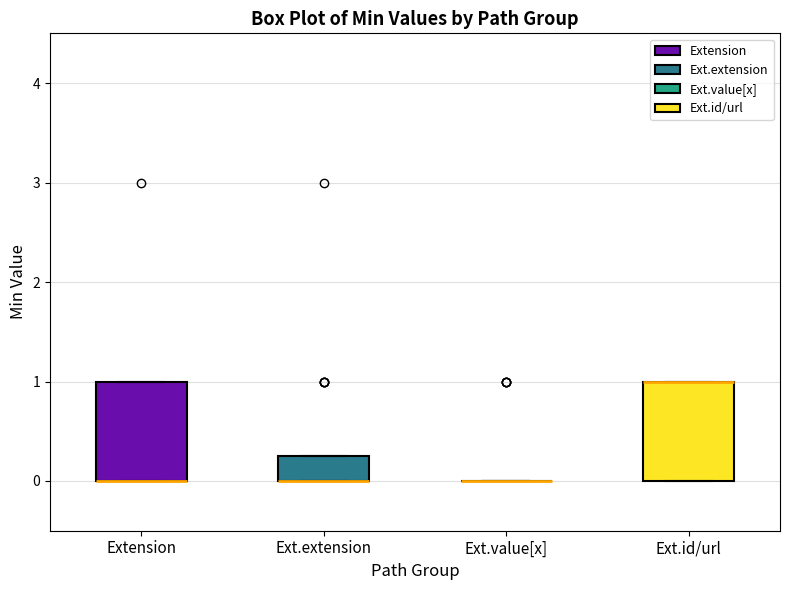

Reading left to right, transcribe this box plot: for each box, give where its median line is, the range the box spans, and where its two whiskers end, as read against the y-axis. The values are not printed on the chart, so give them approximately, as read against the axis.

Extension: median 0.0 (drawn on the box's lower edge), box 0.0 to 1.0, whiskers 0.0 to 1.0
Ext.extension: median 0.0 (drawn on the box's lower edge), box 0.0 to 0.3, whiskers 0.0 to 0.3
Ext.value[x]: box collapsed to a line at 0.0, whiskers 0.0 to 0.0
Ext.id/url: median 1.0 (drawn on the box's upper edge), box 0.0 to 1.0, whiskers 0.0 to 1.0